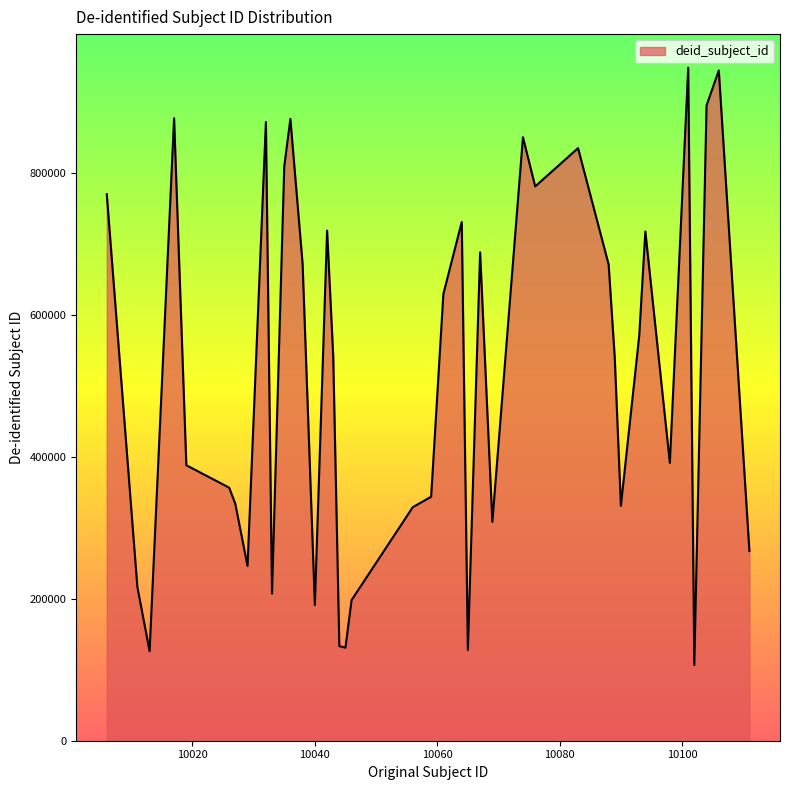

What is the difference between the maximum and minimum values?

841935